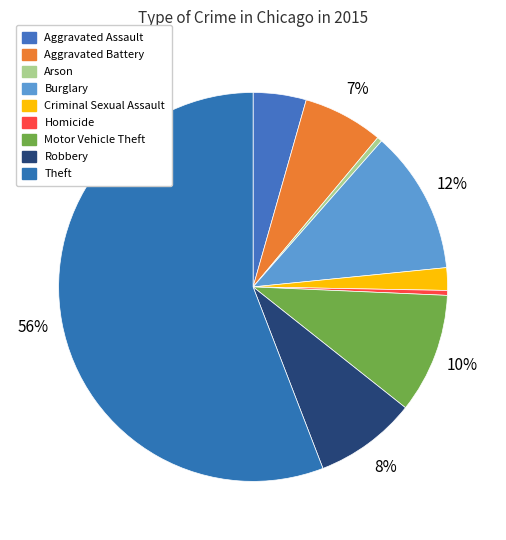

Rank the categories by value from lowest to highest.

Homicide, Arson, Criminal Sexual Assault, Aggravated Assault, Aggravated Battery, Robbery, Motor Vehicle Theft, Burglary, Theft